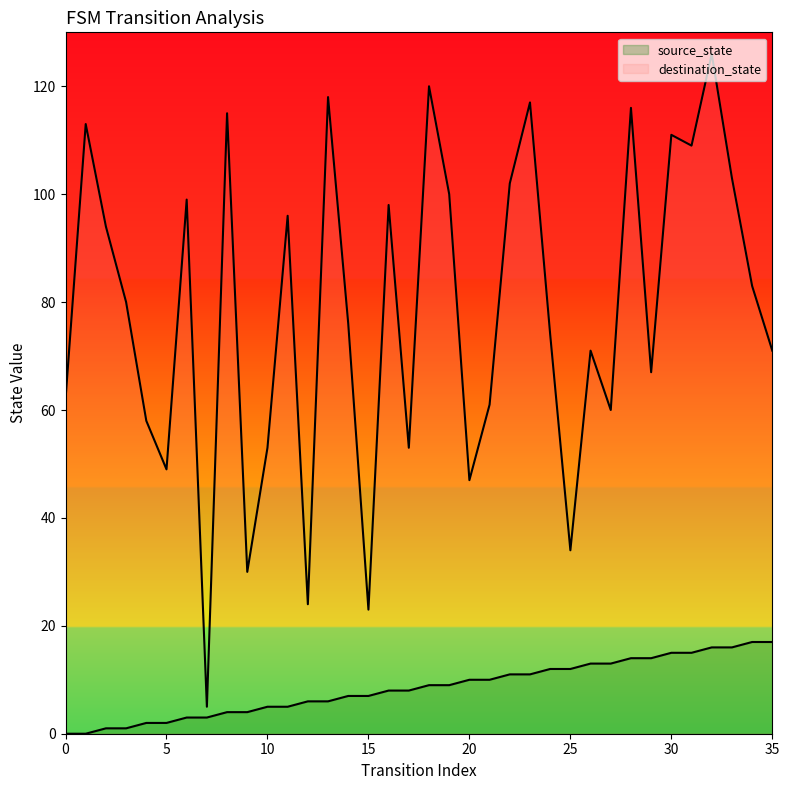

Reading left to right, extract all data points from this chart.

source_state: 0=0	1=0	2=1	3=1	4=2	5=2	6=3	7=3	8=4	9=4	10=5	11=5	12=6	13=6	14=7	15=7	16=8	17=8	18=9	19=9	20=10	21=10	22=11	23=11	24=12	25=12	26=13	27=13	28=14	29=14	30=15	31=15	32=16	33=16	34=17	35=17
destination_state: 0=62	1=113	2=94	3=80	4=58	5=49	6=99	7=5	8=115	9=30	10=53	11=96	12=24	13=118	14=76	15=23	16=98	17=53	18=120	19=100	20=47	21=61	22=102	23=117	24=74	25=34	26=71	27=60	28=116	29=67	30=111	31=109	32=126	33=103	34=83	35=71